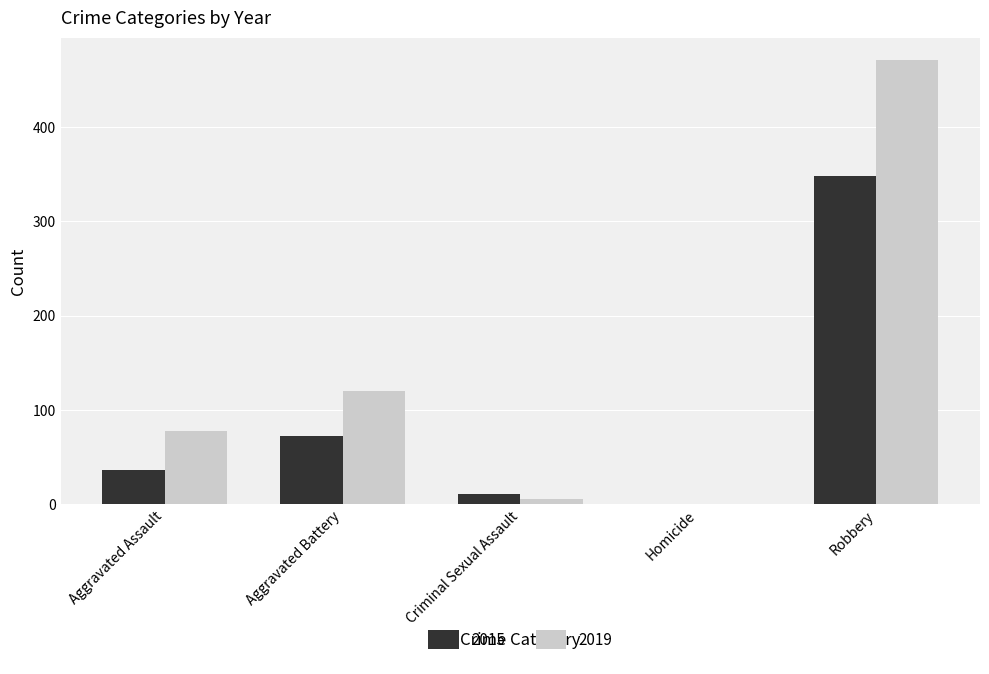

What is the greatest value displayed?

471